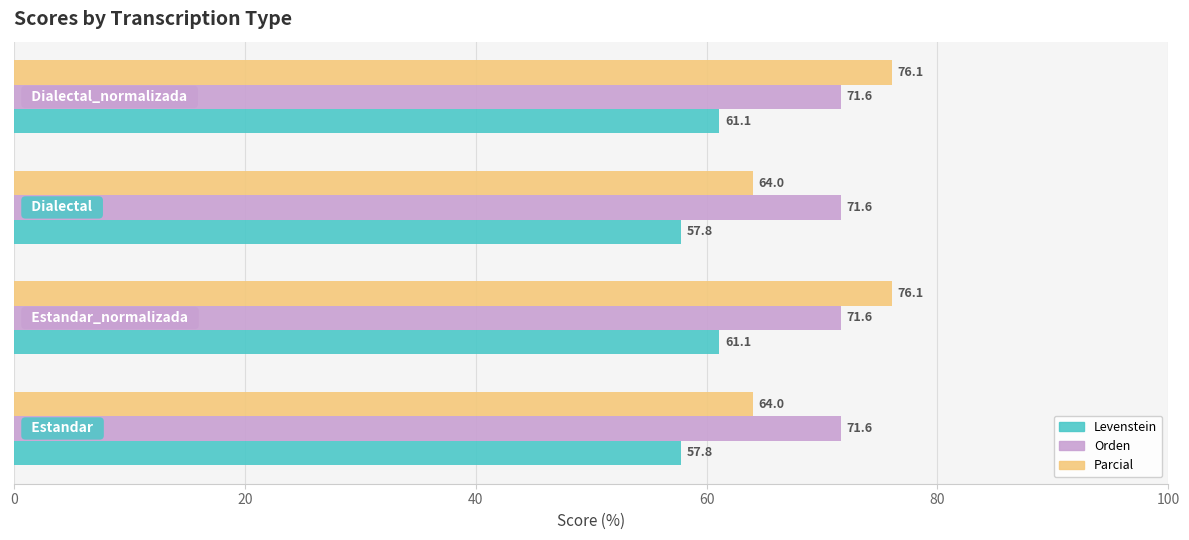

What is the maximum value for Levenstein?

61.1